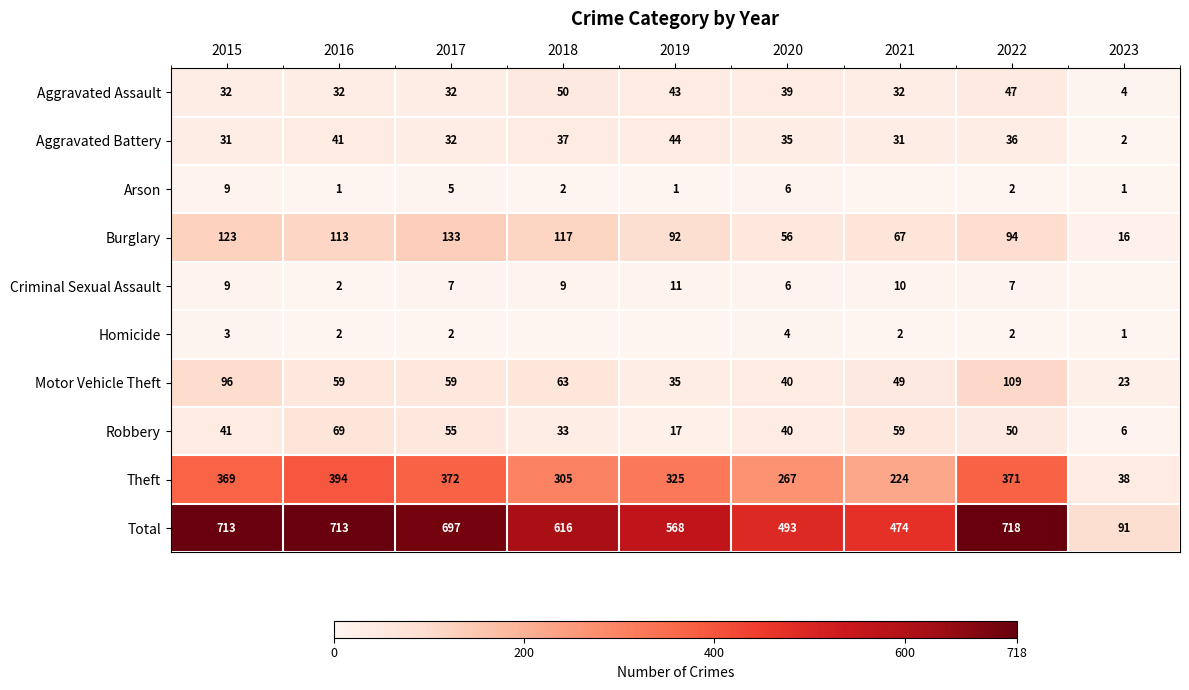

What is the maximum value shown in the chart?

718